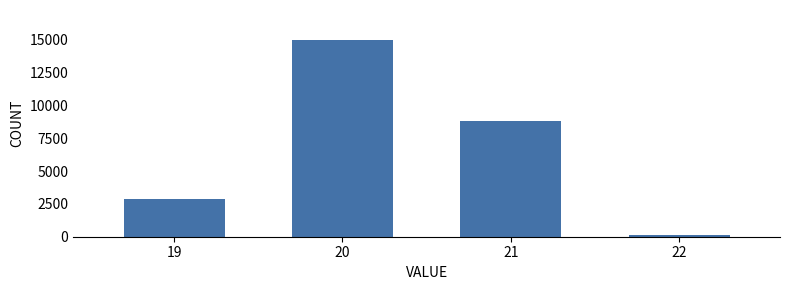

The value at 19 is 1496. True or false?

False